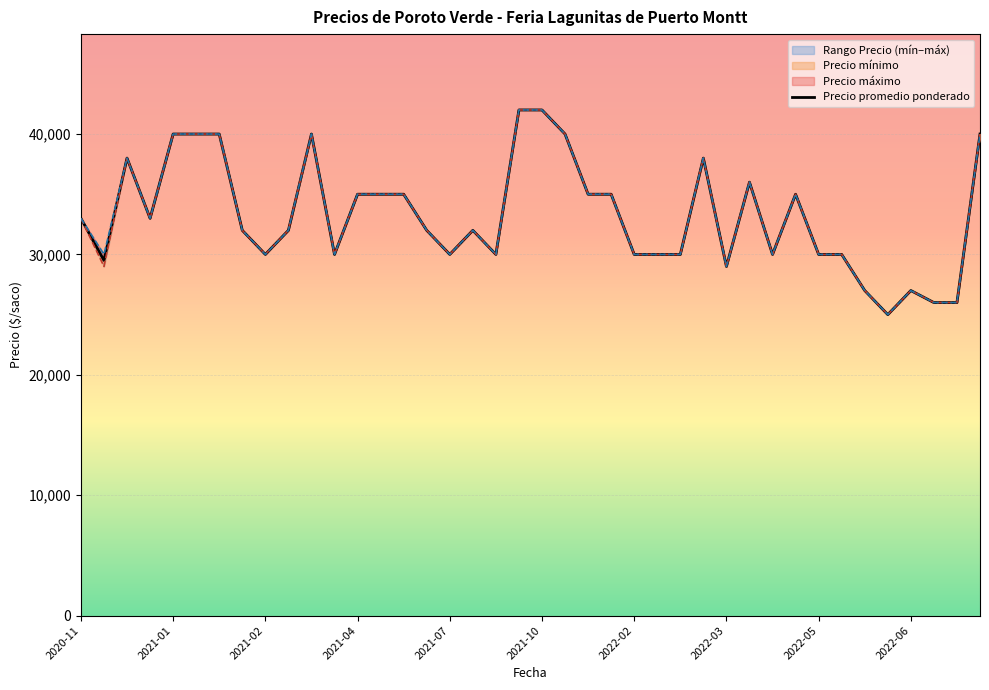

The value of Precio promedio ponderado at 2022-05 is 30000. True or false?

True